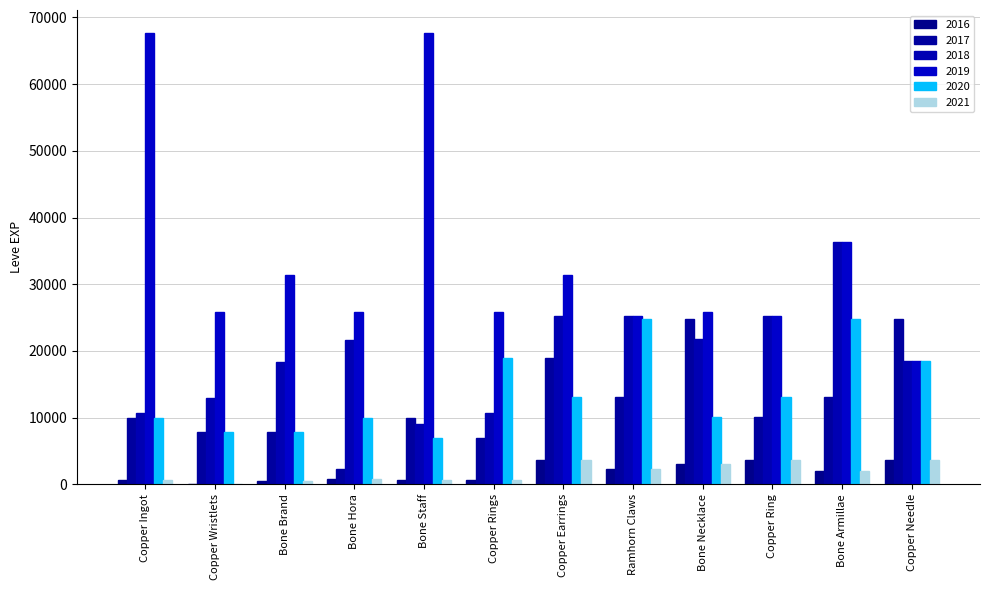

How many groups of bars are there?

12